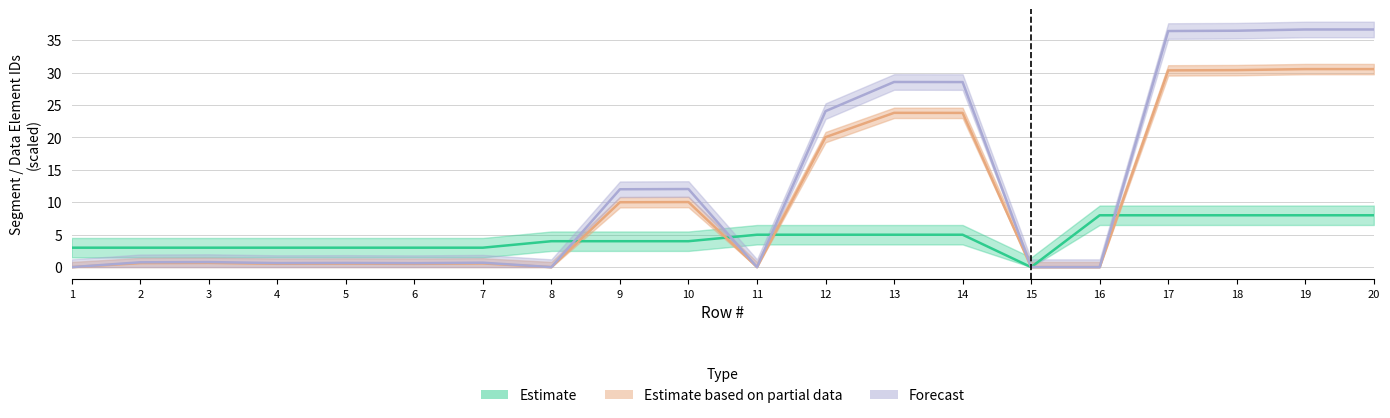

At which category is the sum across all series the highest?

19